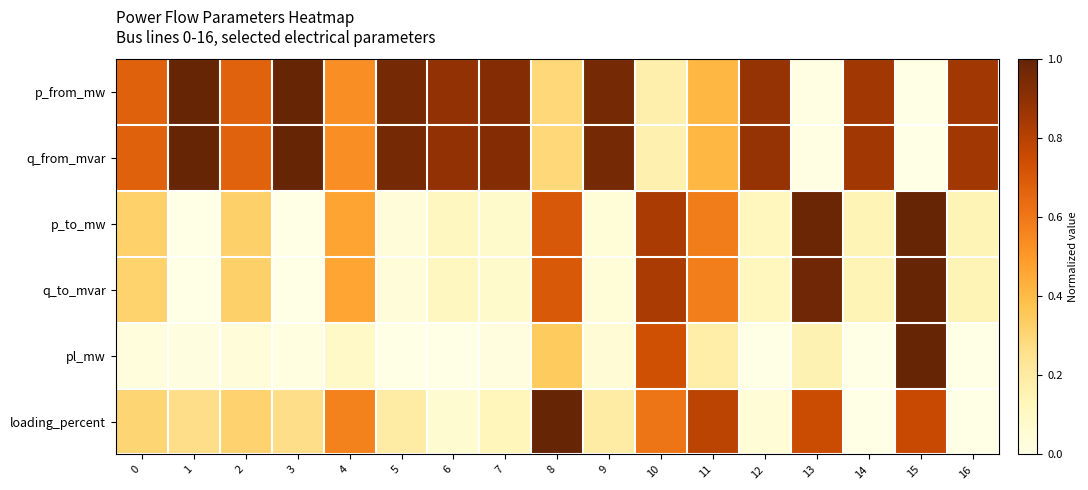

Between 16 and 3, which is larger?

3